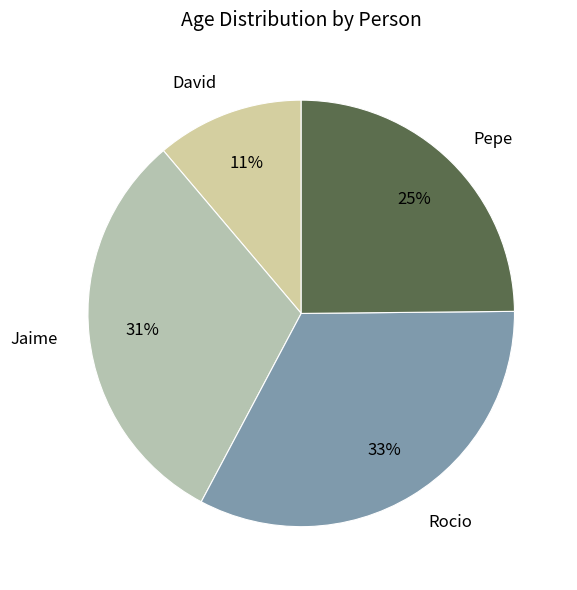

Does David represent more than half of the total?

No